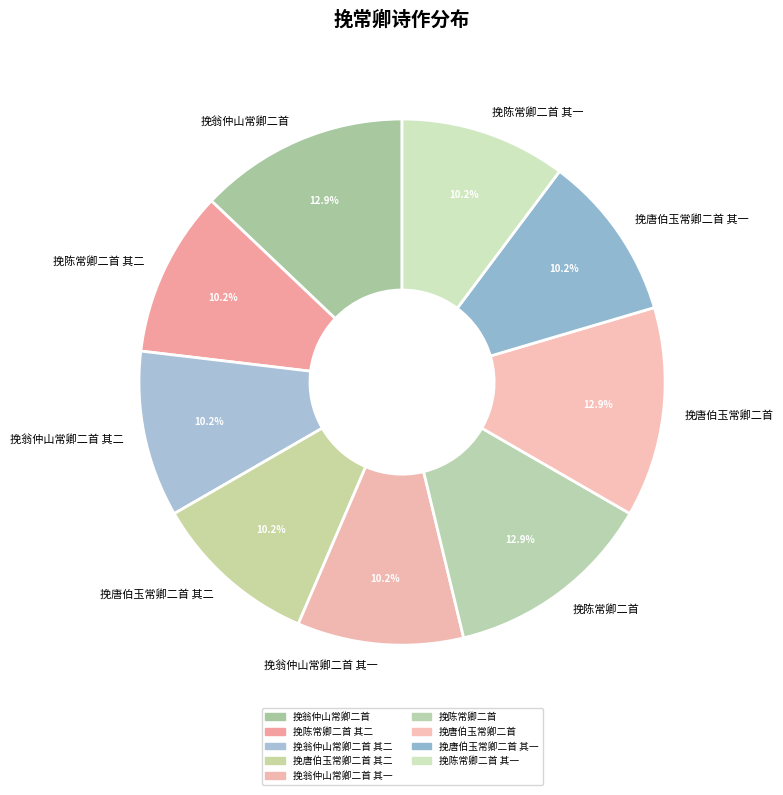

Does 挽翁仲山常卿二首 其二 account for over 50% of the chart?

No